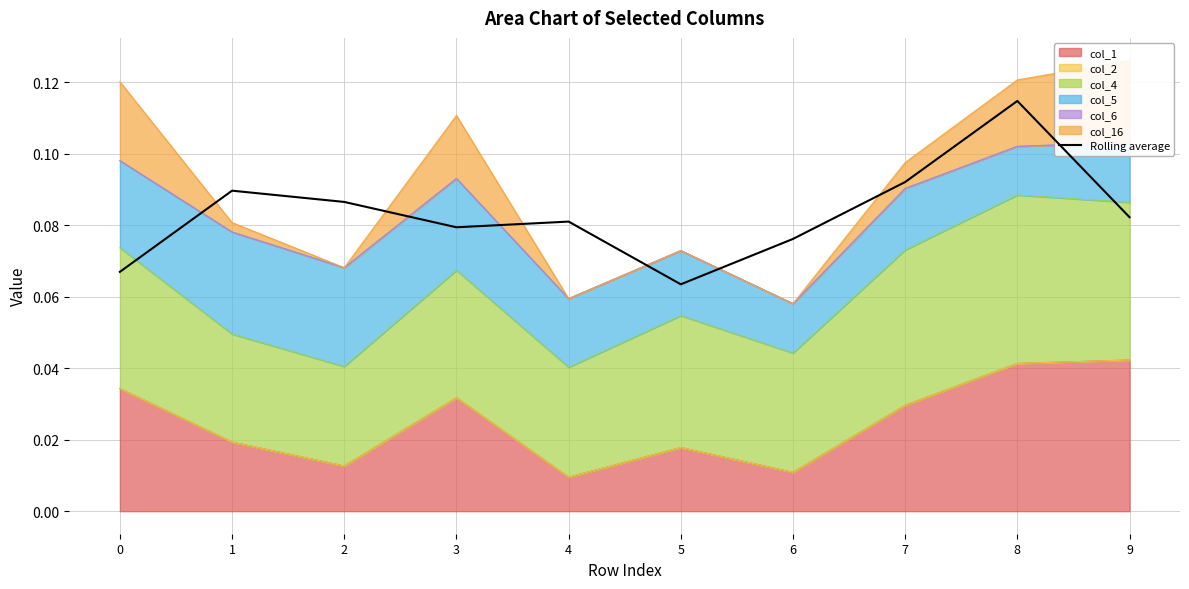

What is the greatest value displayed?

0.1